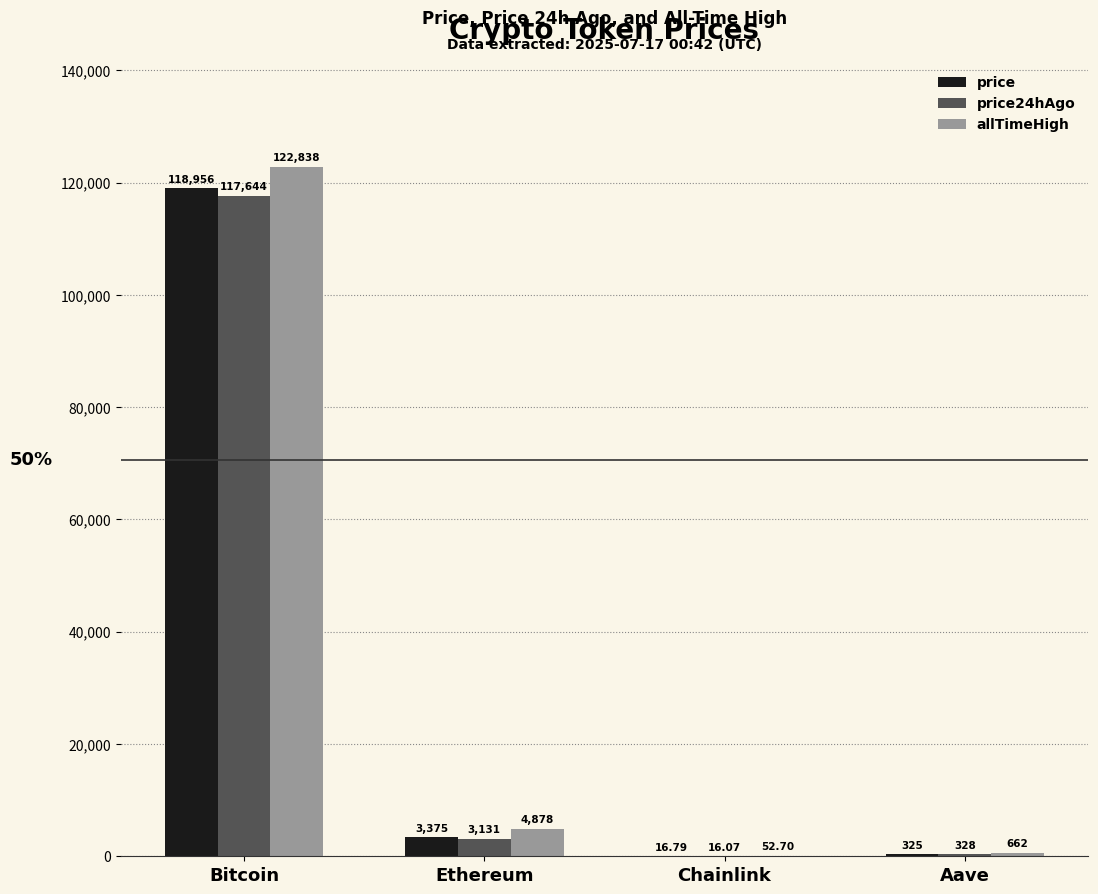

Which series changed the most between Ethereum and Aave?

allTimeHigh